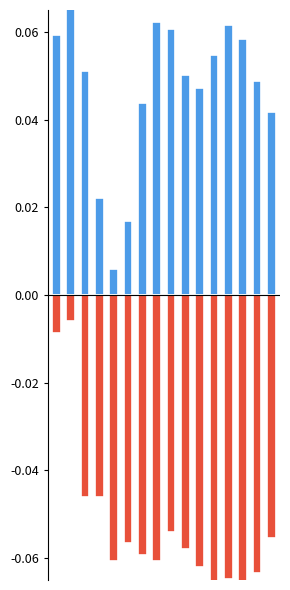

Reading left to right, extract all data points from this chart.

Prophet Forecast: 0=0.1	1=0.1	2=0.1	3=0.0	4=0.0	5=0.0	6=0.0	7=0.1	8=0.1	9=0.1	10=0.0	11=0.1	12=0.1	13=0.1	14=0.0	15=0.0
Amazon Mean Forecast: 0=-0.0	1=-0.0	2=-0.0	3=-0.0	4=-0.1	5=-0.1	6=-0.1	7=-0.1	8=-0.1	9=-0.1	10=-0.1	11=-0.1	12=-0.1	13=-0.1	14=-0.1	15=-0.1